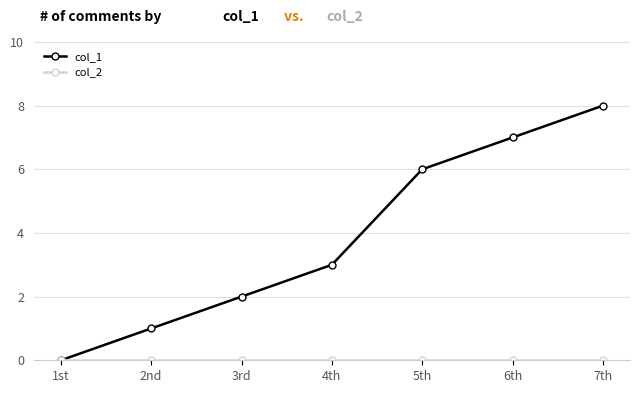

True or false: col_1 has more than 1 interior local peaks.

False